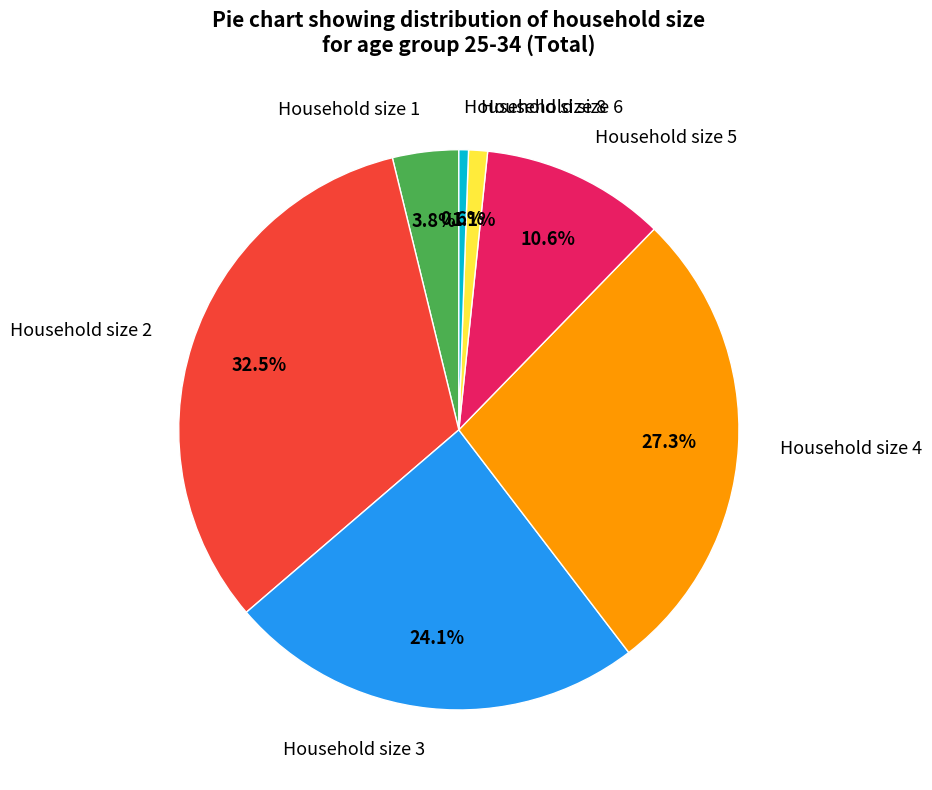

Between Household size 3 and Household size 1, which is larger?

Household size 3